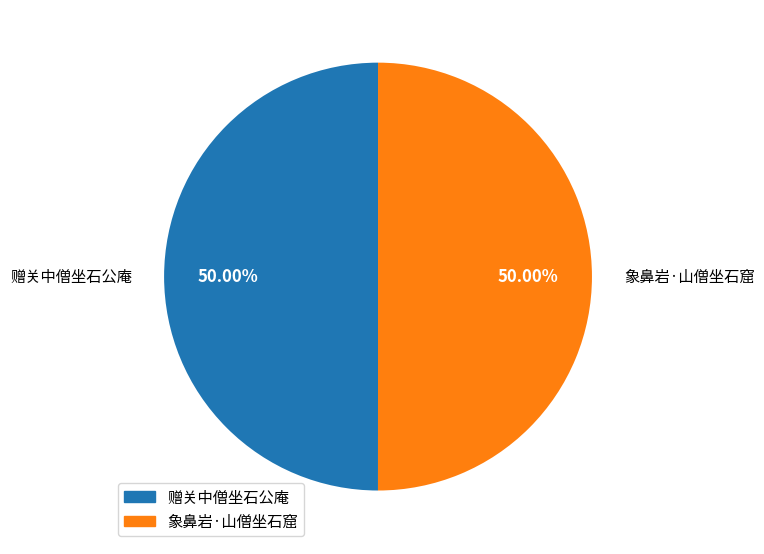

Approximately how many times larger is the value at 象鼻岩·山僧坐石窟 compared to 赠关中僧坐石公庵?

1.0